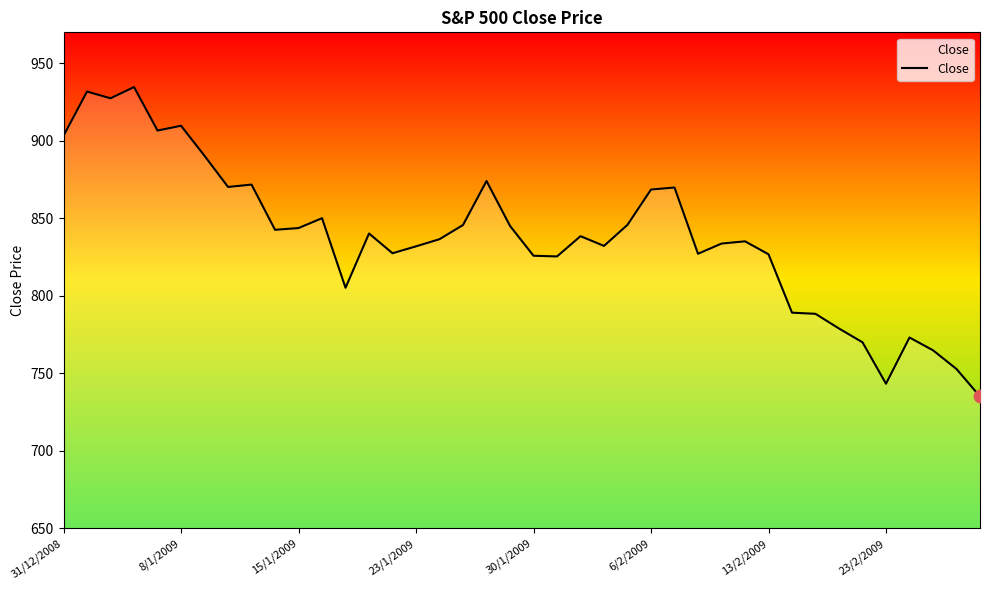

What is the difference between the maximum and minimum values?

199.6